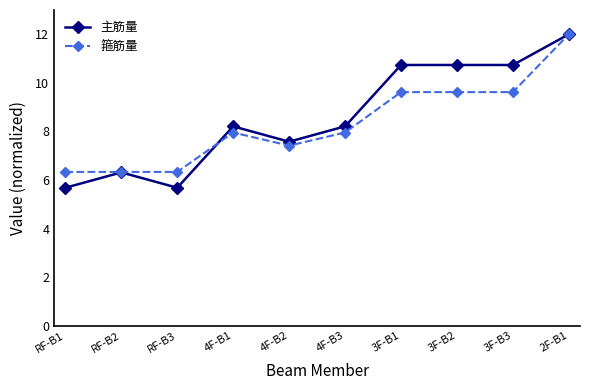

Which series changed the most between 4F-B2 and 3F-B1?

主筋量